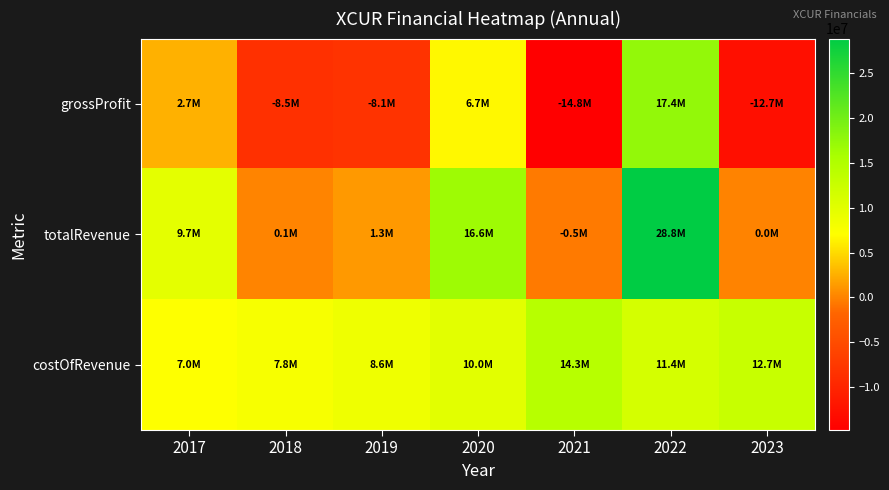

Reading right to left, list all the values displayed in this chart.

grossProfit: 2023=-12653000	2022=17448000	2021=-14768000	2020=6658000	2019=-8063000	2018=-8490000	2017=2673000
totalRevenue: 2023=0	2022=28826000	2021=-483000	2020=16613000	2019=1296000	2018=118000	2017=9719000
costOfRevenue: 2023=12653000	2022=11378000	2021=14285000	2020=9955000	2019=8573000	2018=7818000	2017=7046000